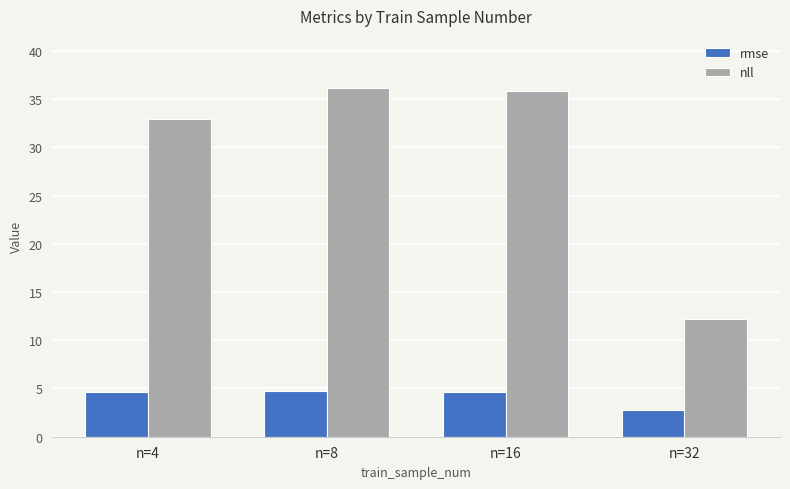

What is the total value across all series at n=8?

40.9